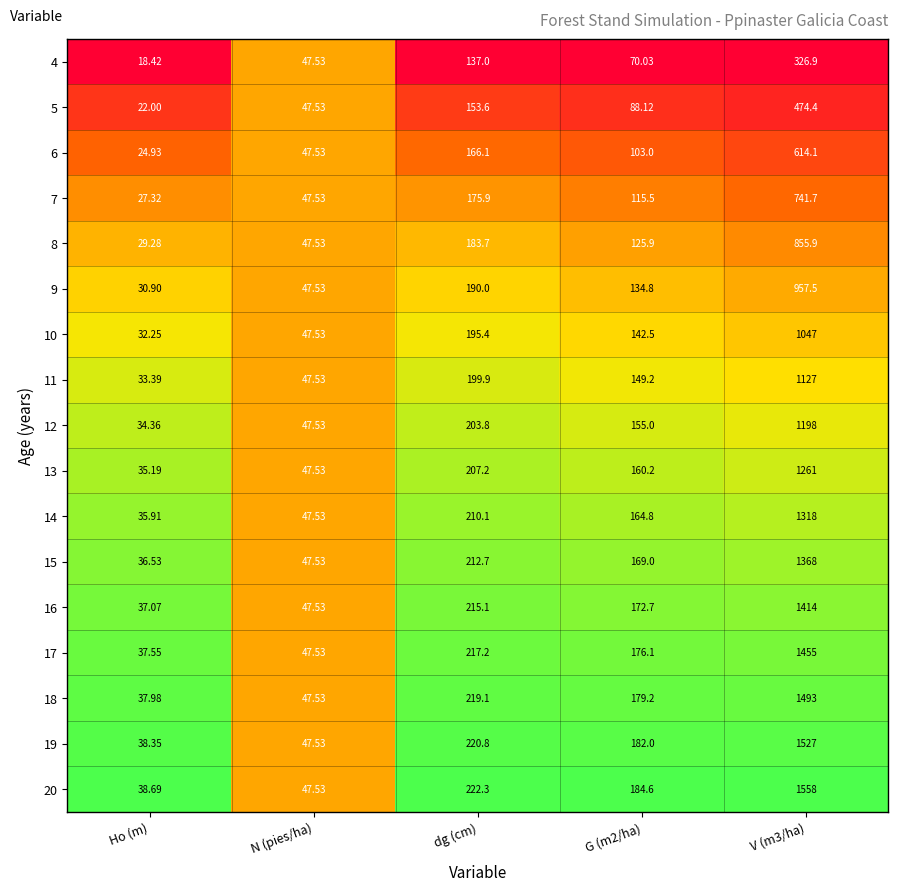

Is the value of 14 at V (m3/ha) greater than the value of 5 at V (m3/ha)?

Yes